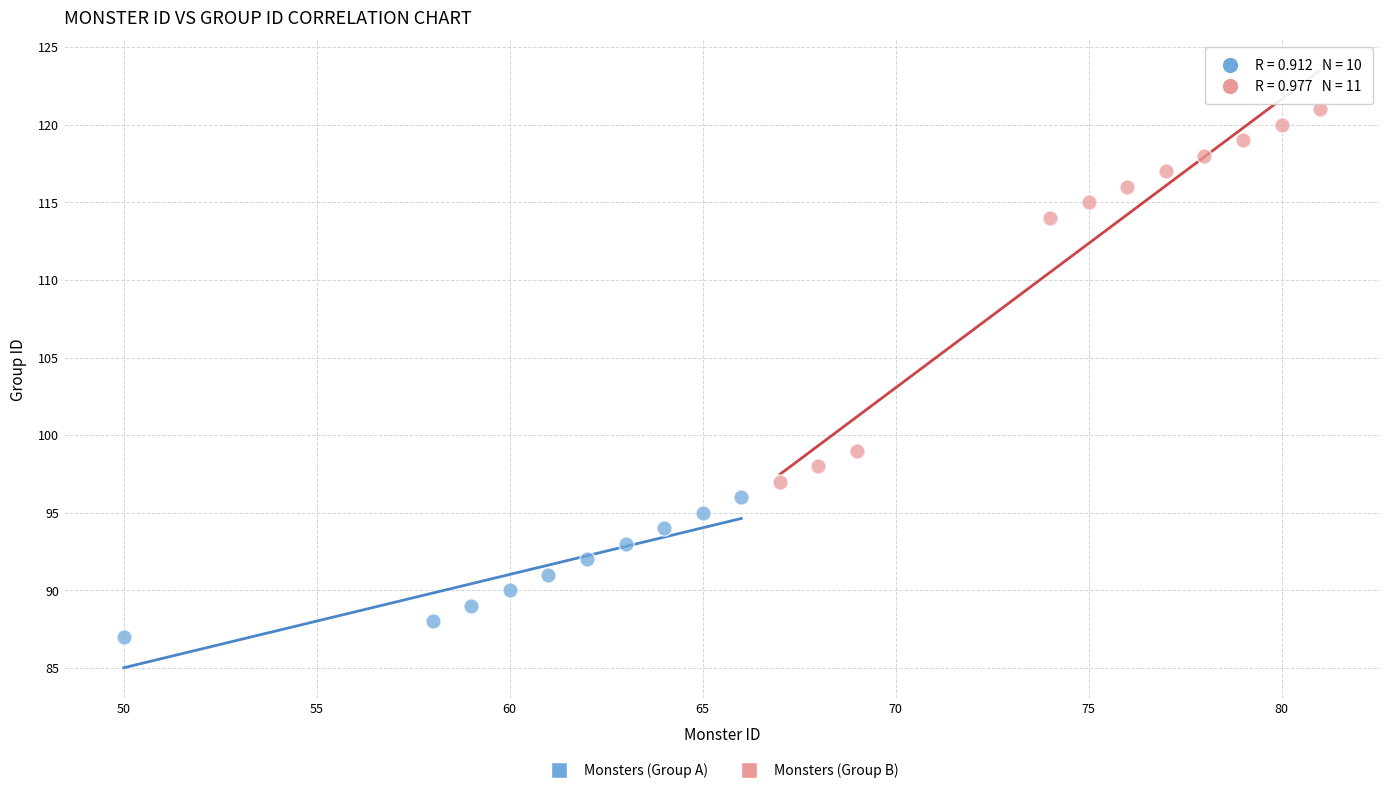

Which series has the largest Y range (max minus min)?

Monsters (Group B)